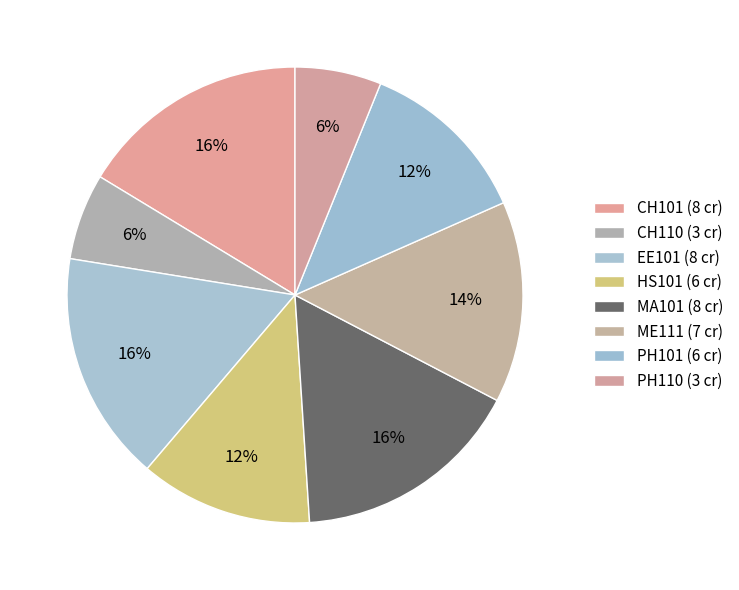

Is it true that CH101 is 16% of the pie?

True